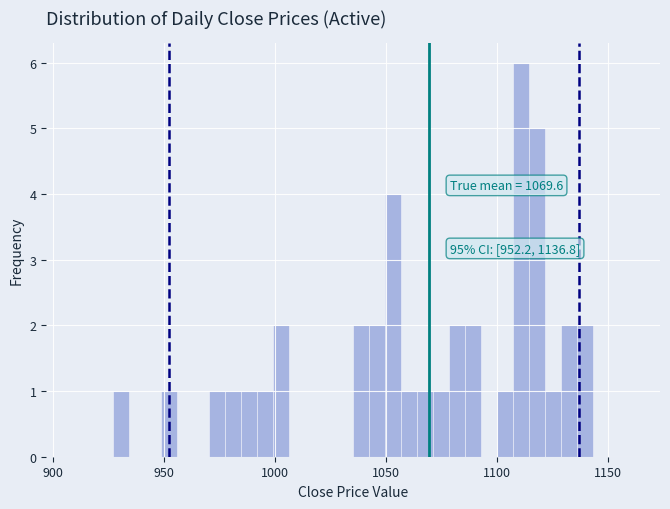

Read against the x-axis, roughly where is the centre of the tallest bar?

1110